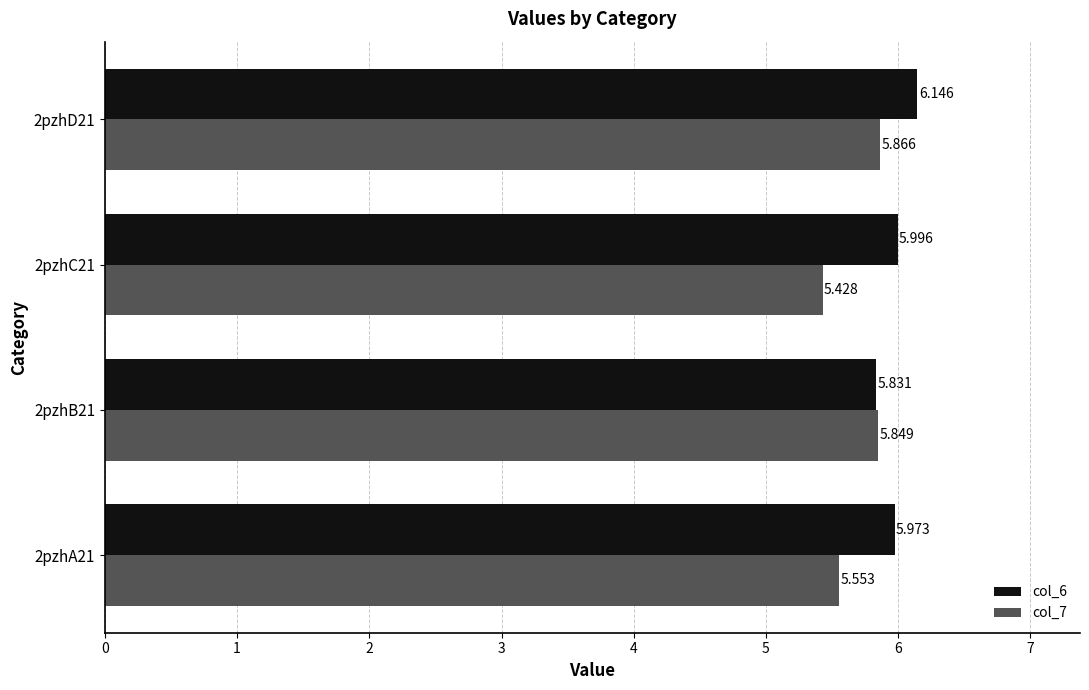

Where is col_6 nearest to the value 5?

2pzhB21